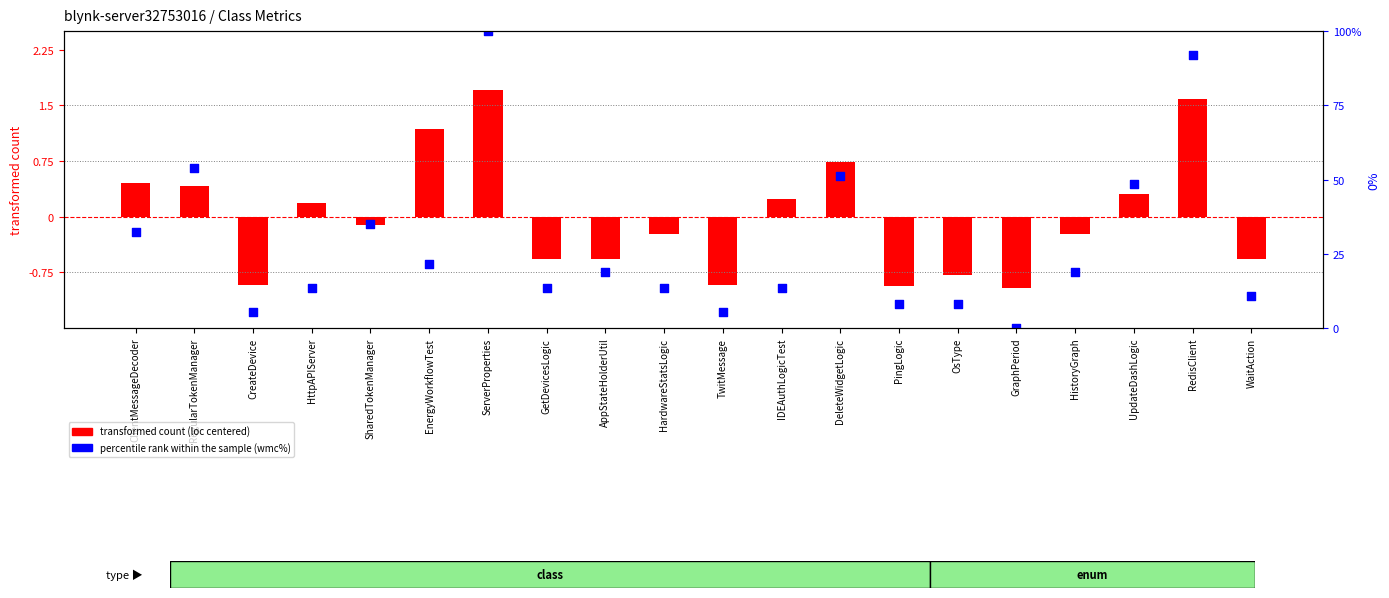

Which series has the largest total across all categories?

percentile rank within the sample (wmc%)